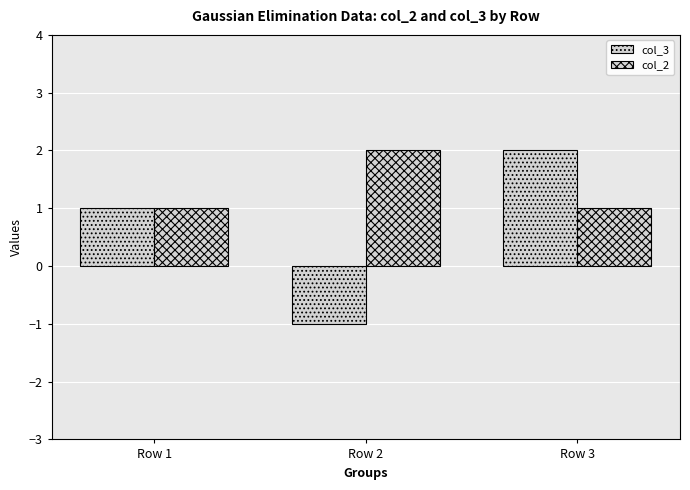

Which series has the widest spread of values?

col_3